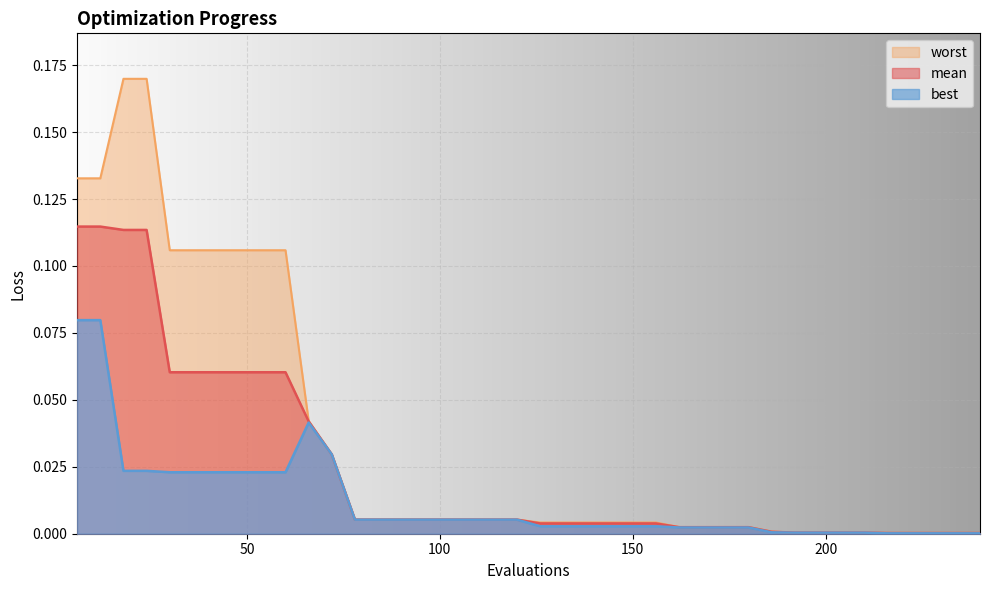

What is the sum of the mean values at 162 and 60?

0.1